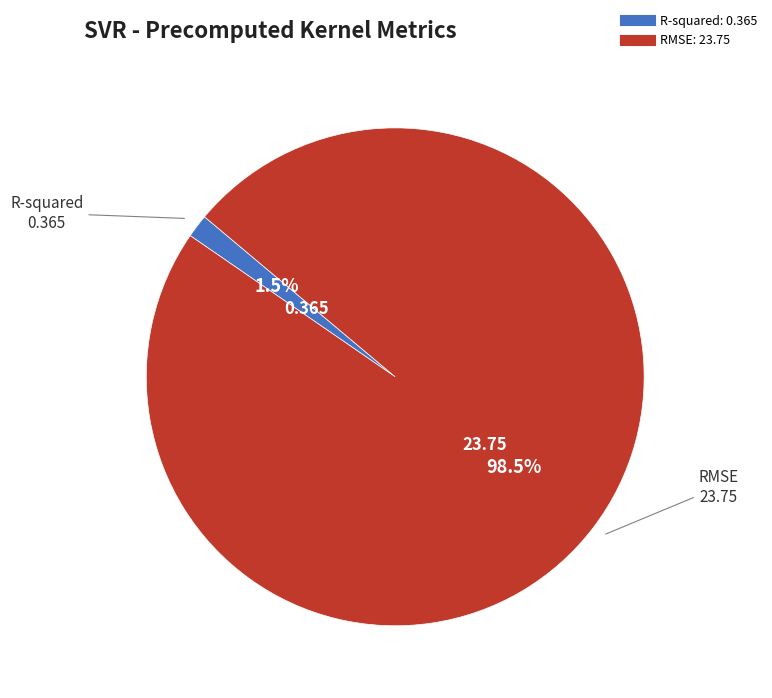

Is it true that R-squared is 8% of the pie?

False